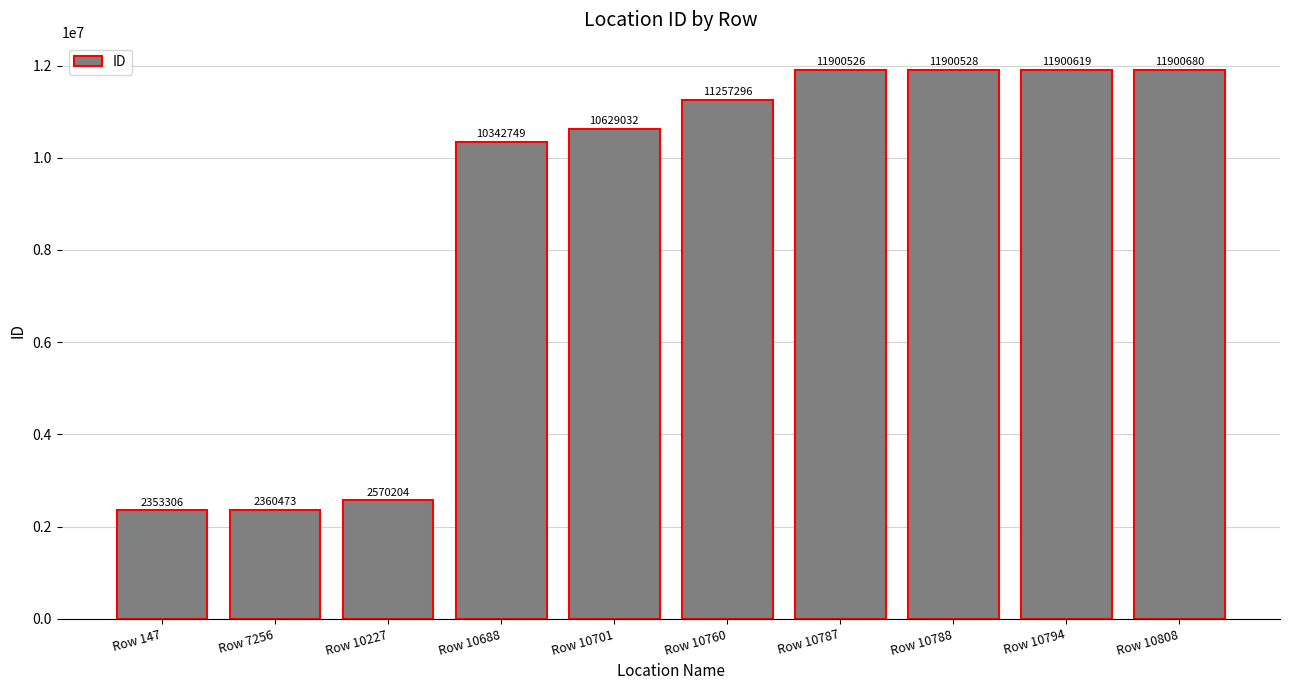

At which label is the value closest to 7126993?

Row 10688